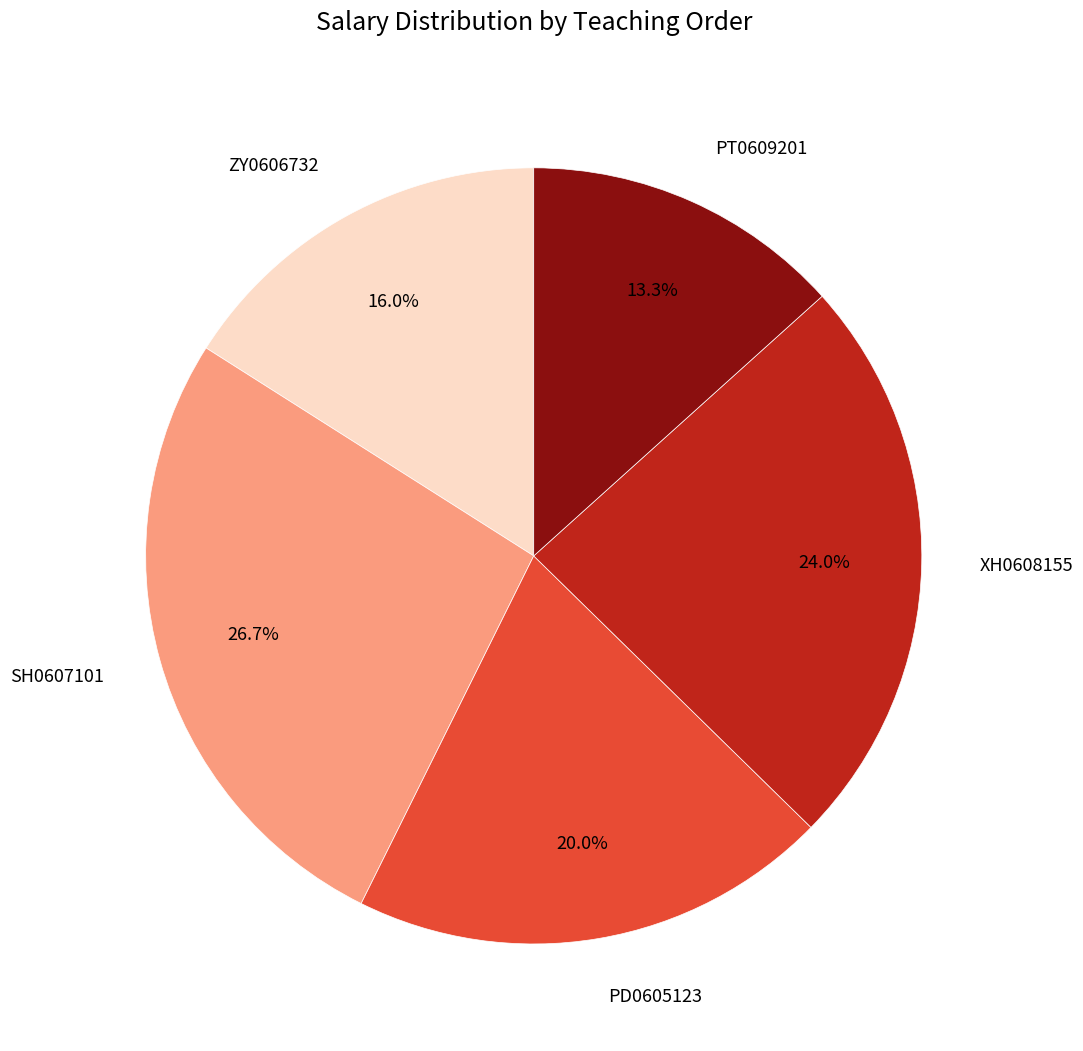

Combined, do XH0608155 and ZY0606732 account for over 50%?

No